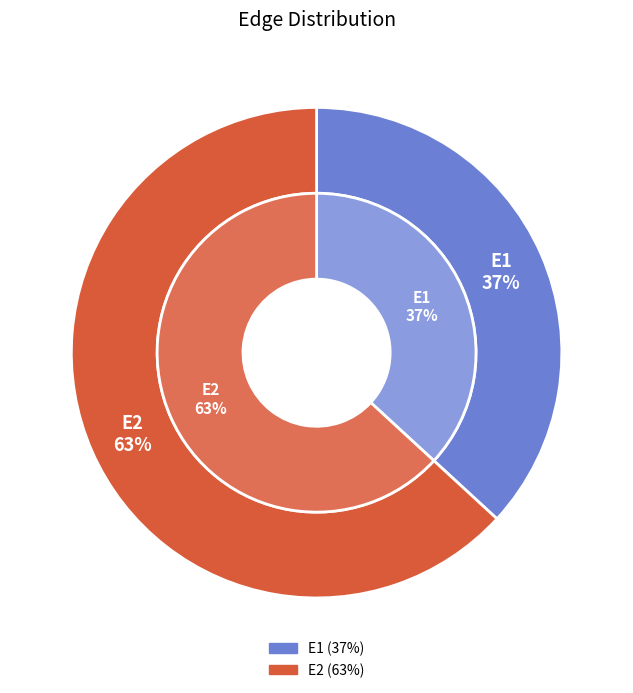

Between E2 and E1, which is larger?

E2